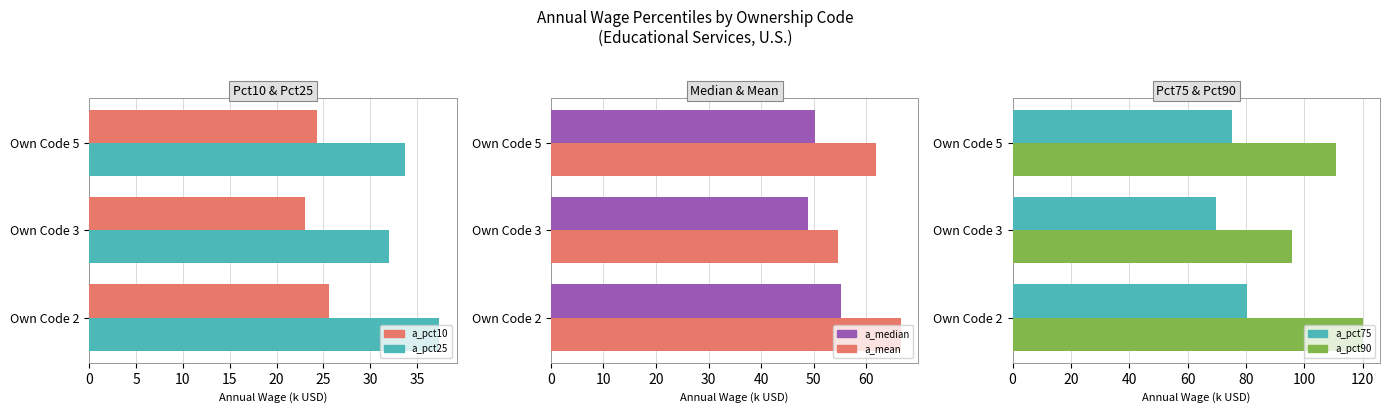

What value does the a_pct10 series have at 10?

24.4